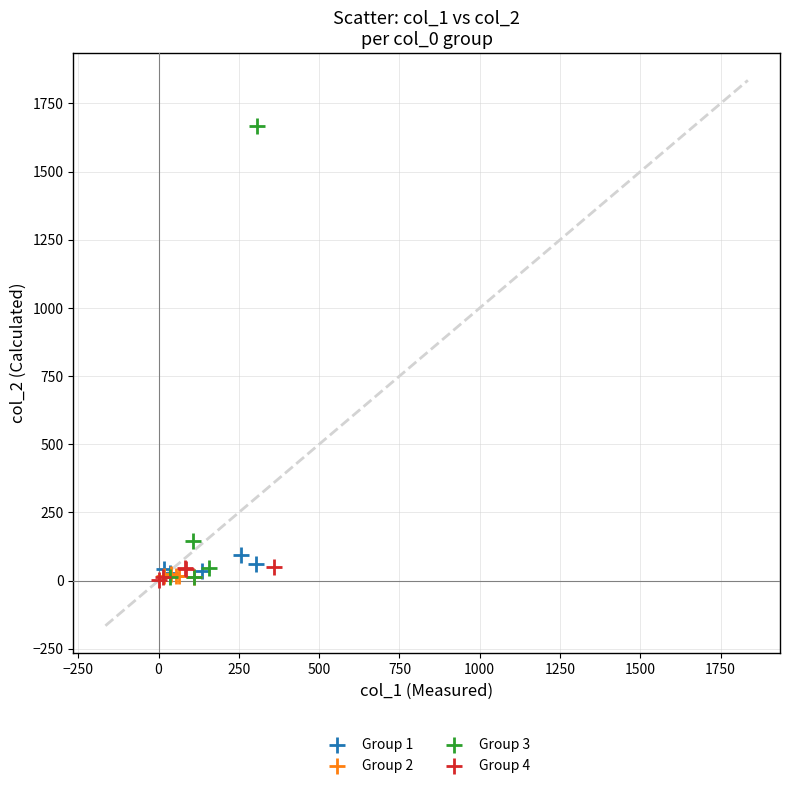

Which series has the widest spread of Y values?

Group 3